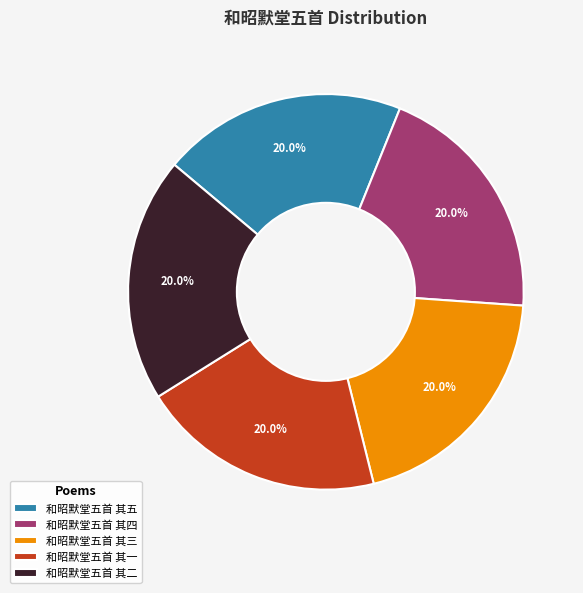

Is it true that 和昭默堂五首 其四 is 20% of the pie?

True